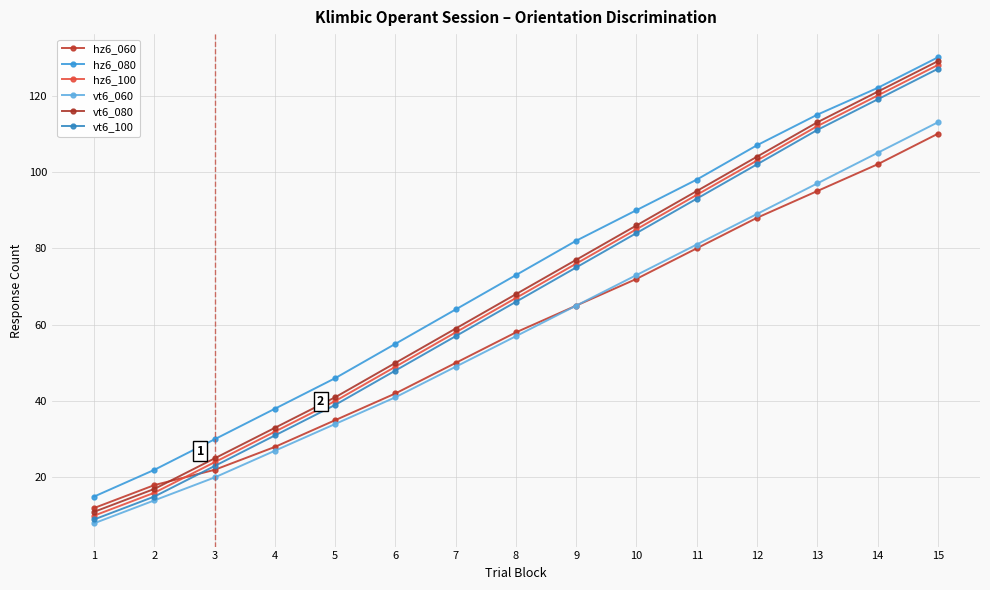

Which series has the largest total across all categories?

hz6_080